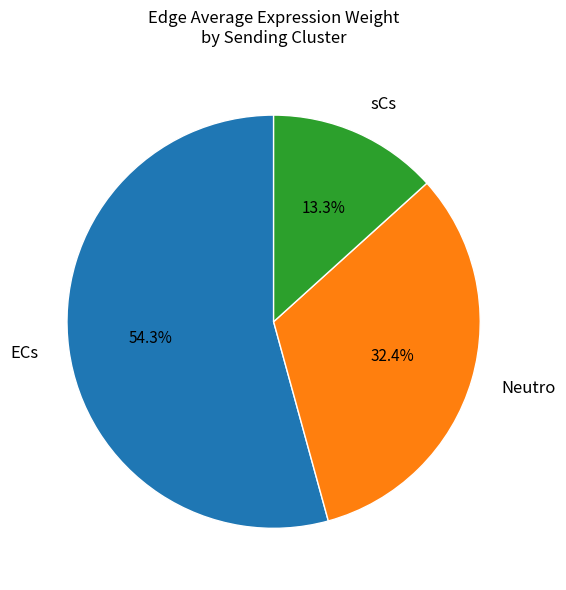

How many slices are in this pie chart?

3